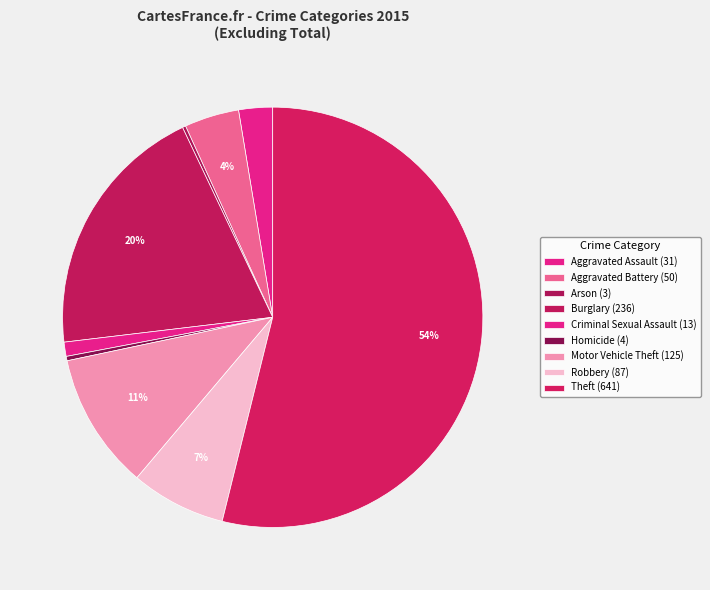

What is the total percentage of Theft and Motor Vehicle Theft?

64.4%